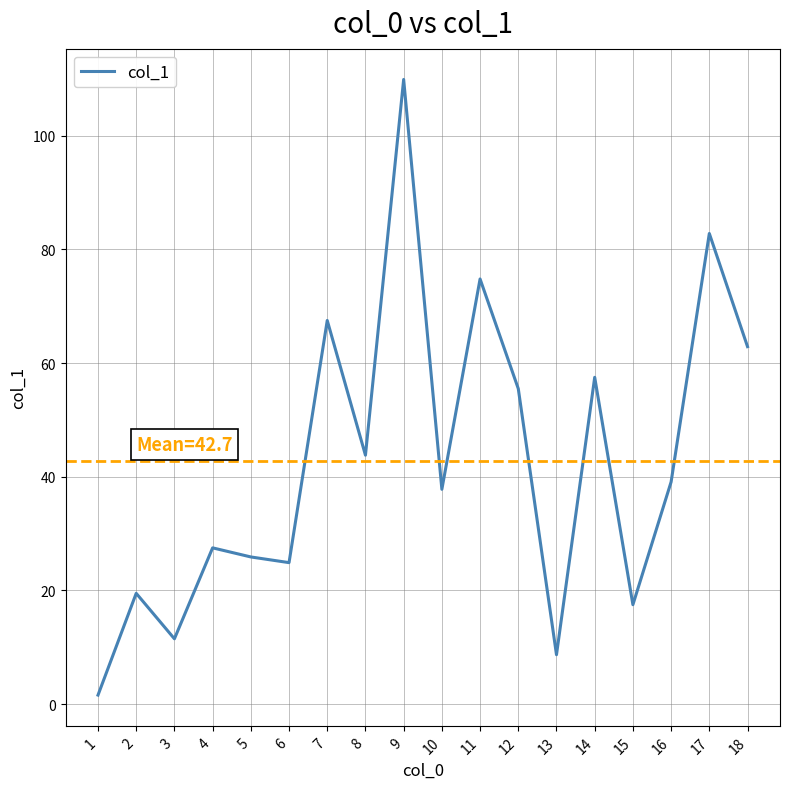

Approximately how many times larger is the value at 6 compared to 5?

1.0